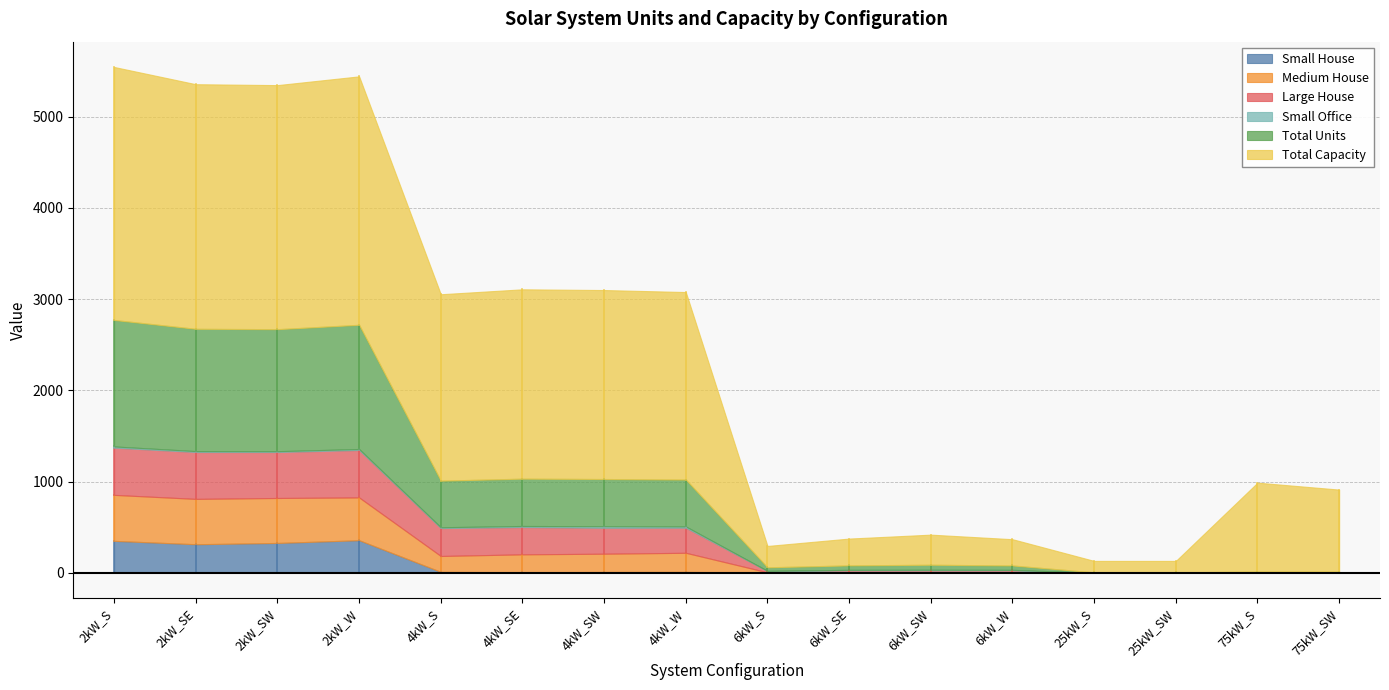

Between 75kW_S and 2kW_W, which is larger?

2kW_W